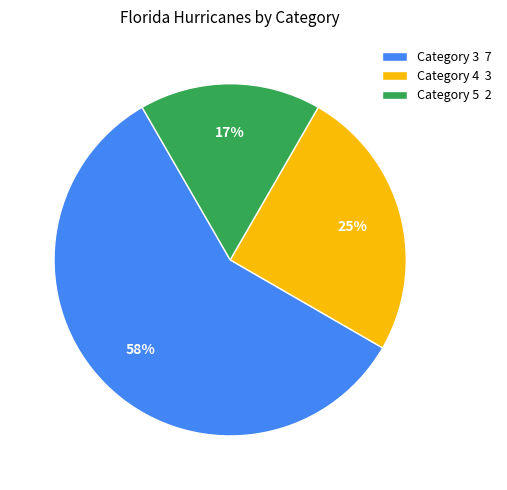

To the nearest percent, what is the combined percentage of Category 5 2 and Category 4 3?

42%